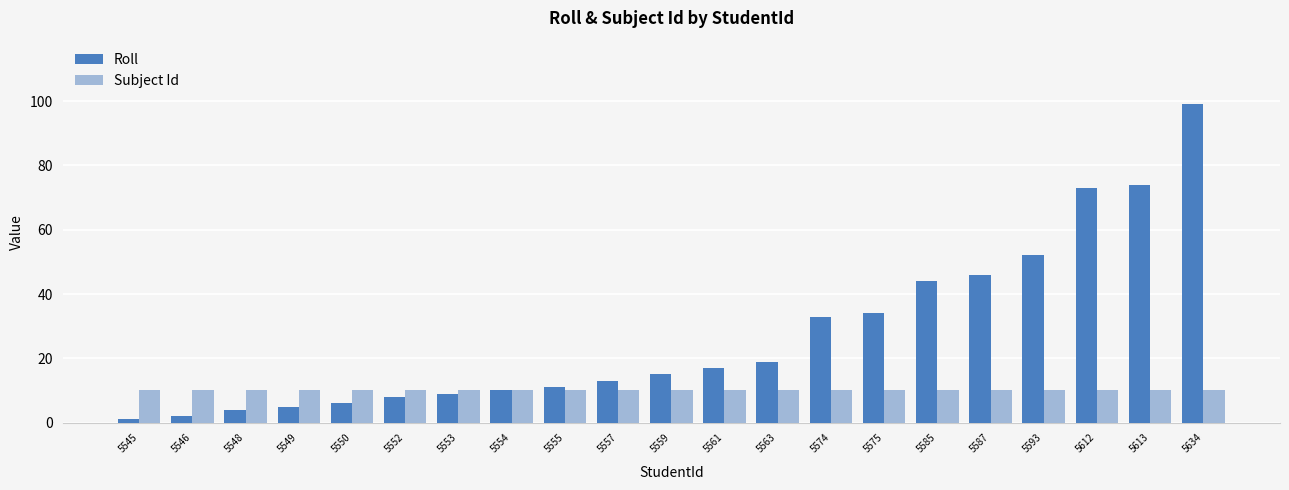

What is the value of the Subject Id bar at the 14th from the left?

10